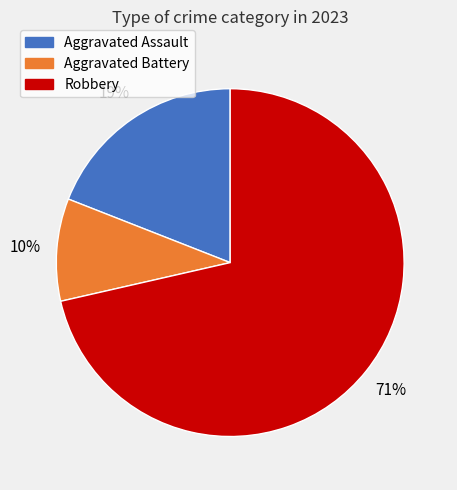

Does any single category account for the majority?

Yes